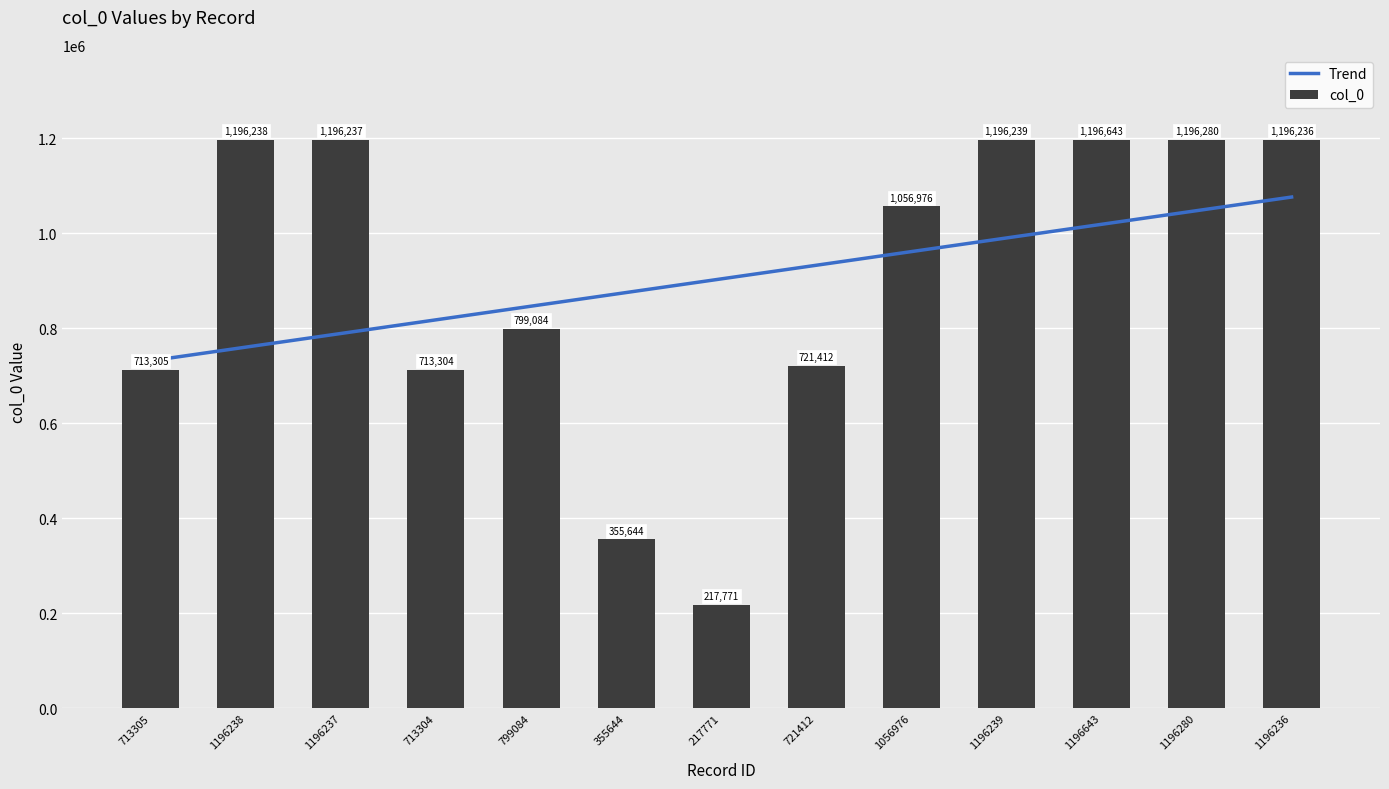

Count the number of data series in this chart.

2